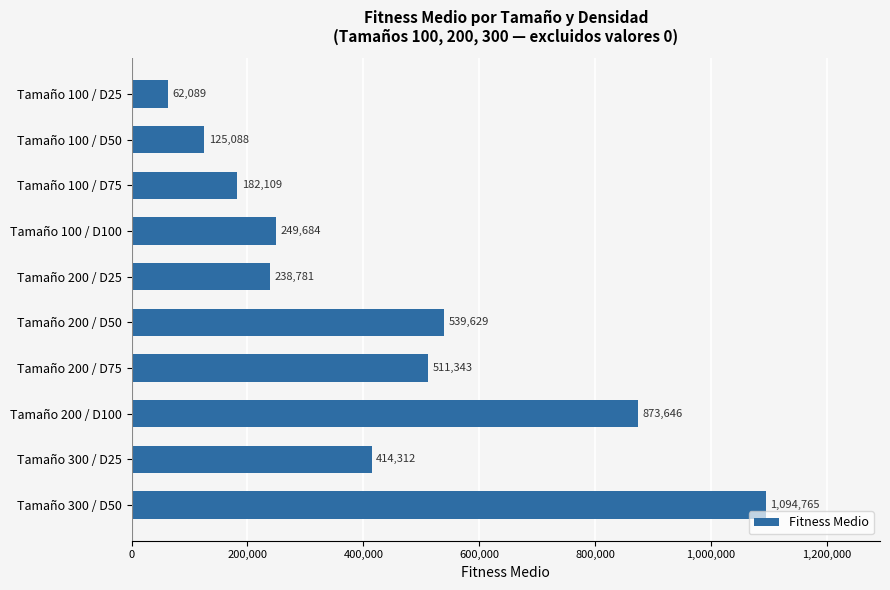

List the labels in order of value, smallest first.

Tamaño 100 / D25, Tamaño 100 / D50, Tamaño 100 / D75, Tamaño 200 / D25, Tamaño 100 / D100, Tamaño 300 / D25, Tamaño 200 / D75, Tamaño 200 / D50, Tamaño 200 / D100, Tamaño 300 / D50